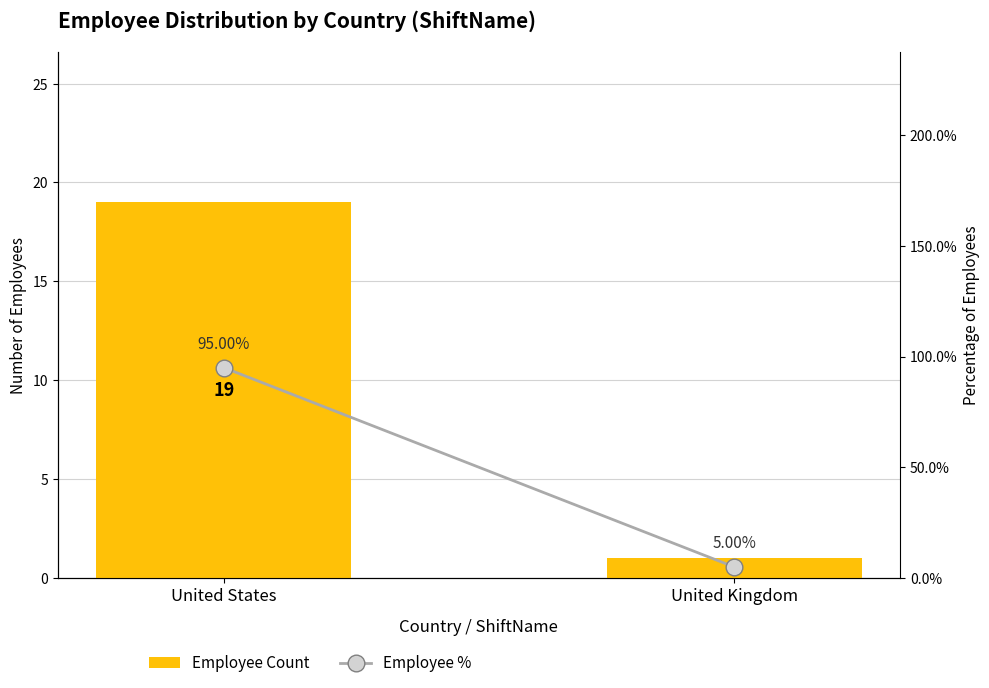

Count the Employee Count values in the range 1 to 19.

2